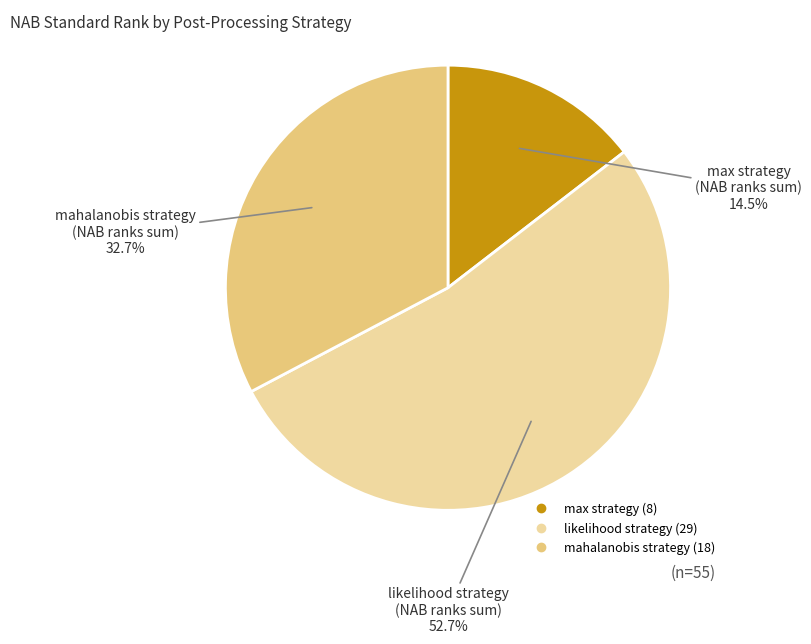

Is there a majority slice in this chart?

Yes